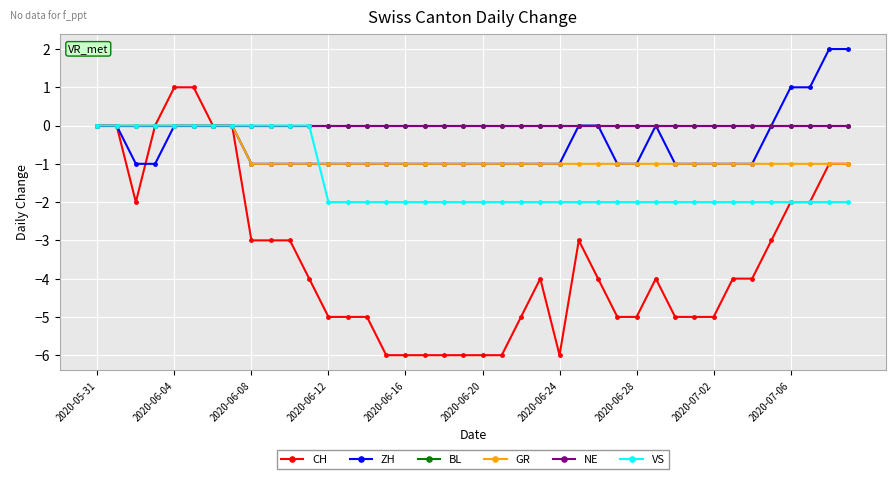

Does the chart have visible grid lines?

Yes